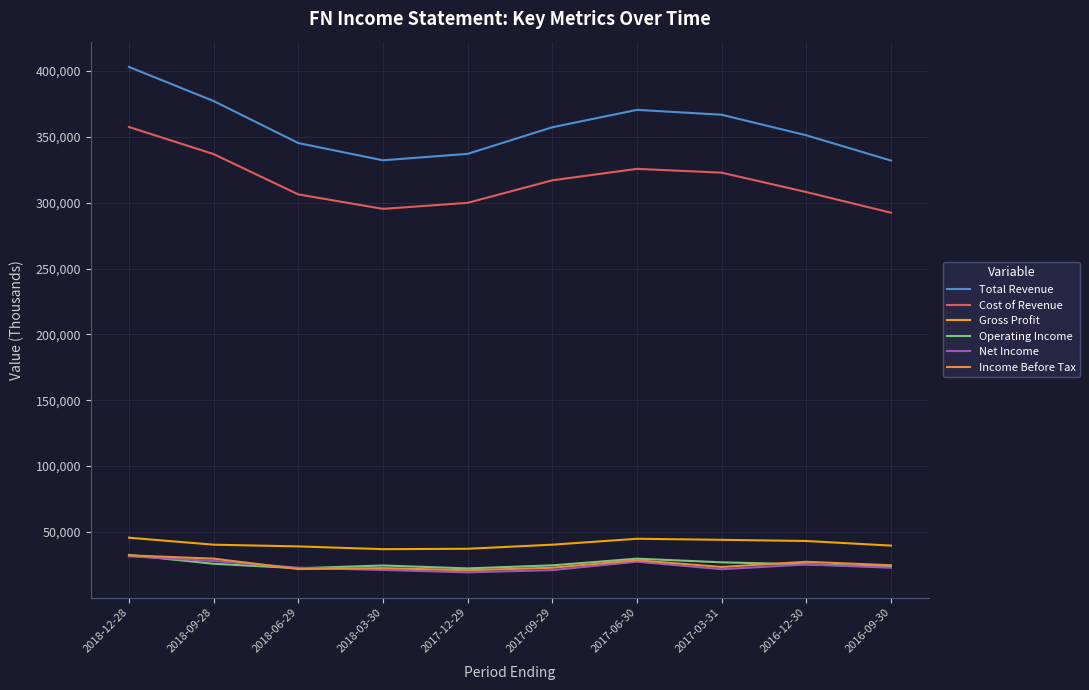

What are all the series names shown in the legend?

Total Revenue, Cost of Revenue, Gross Profit, Operating Income, Net Income, Income Before Tax